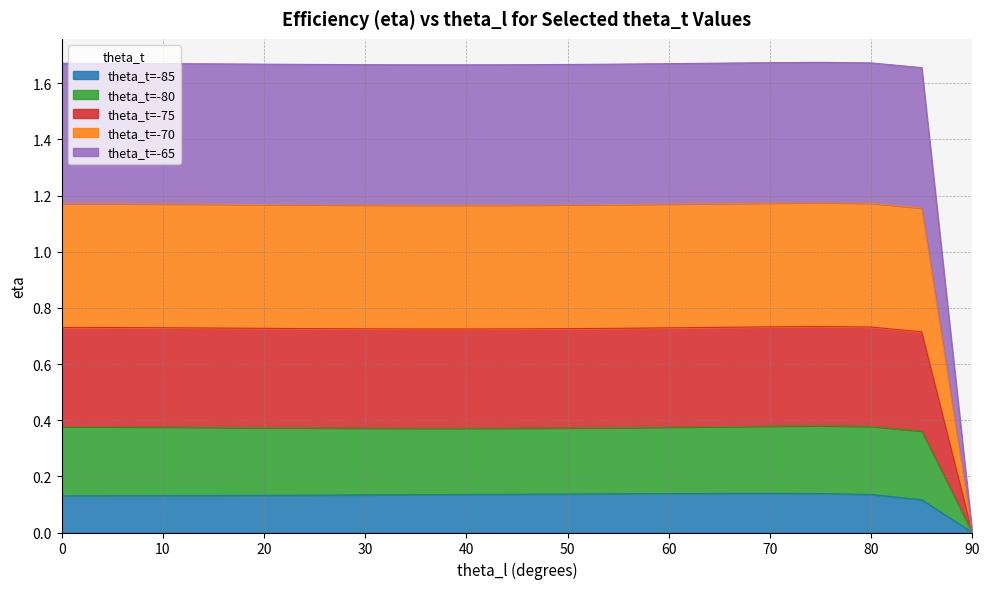

What is the maximum value shown in the chart?

1.7